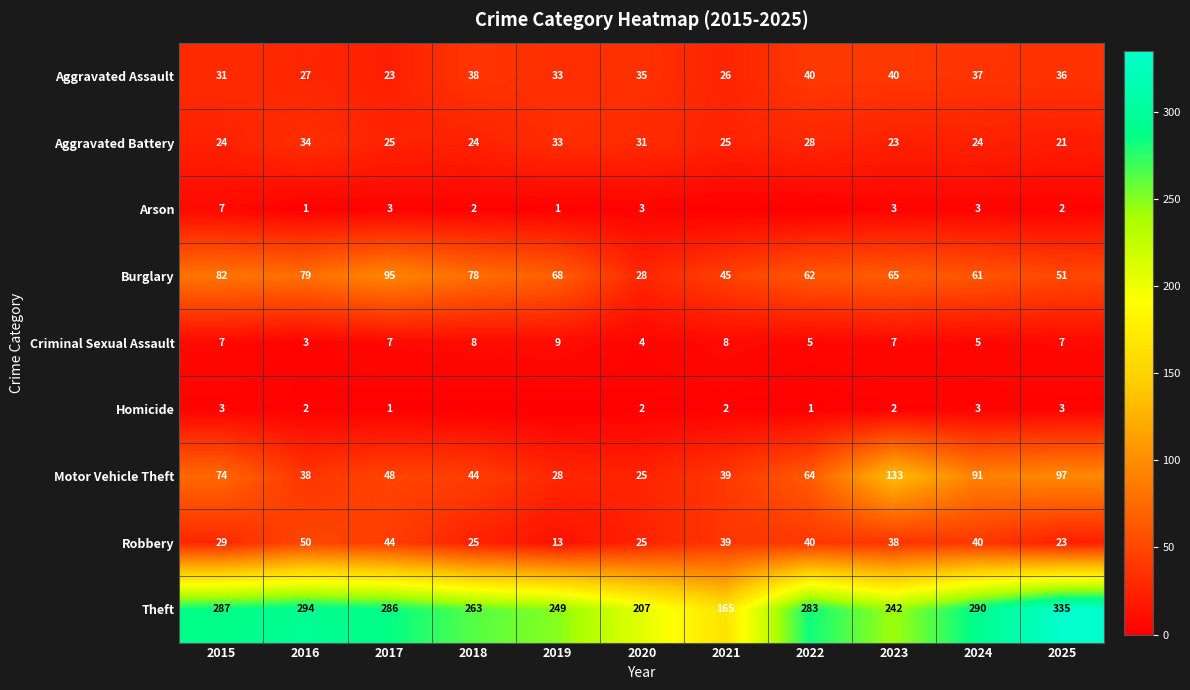

Rank the categories by Burglary value from lowest to highest.

2020, 2021, 2025, 2024, 2022, 2023, 2019, 2018, 2016, 2015, 2017